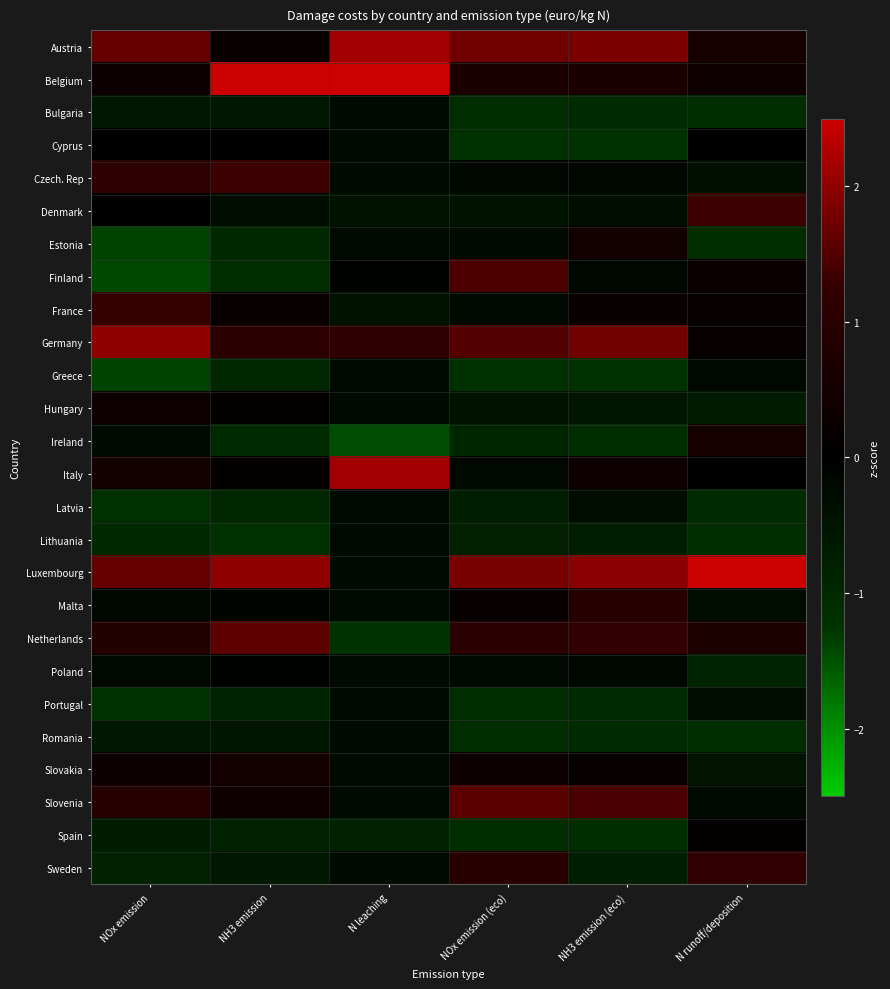

Between N runoff/deposition and NH3 emission (eco), which is larger?

NH3 emission (eco)